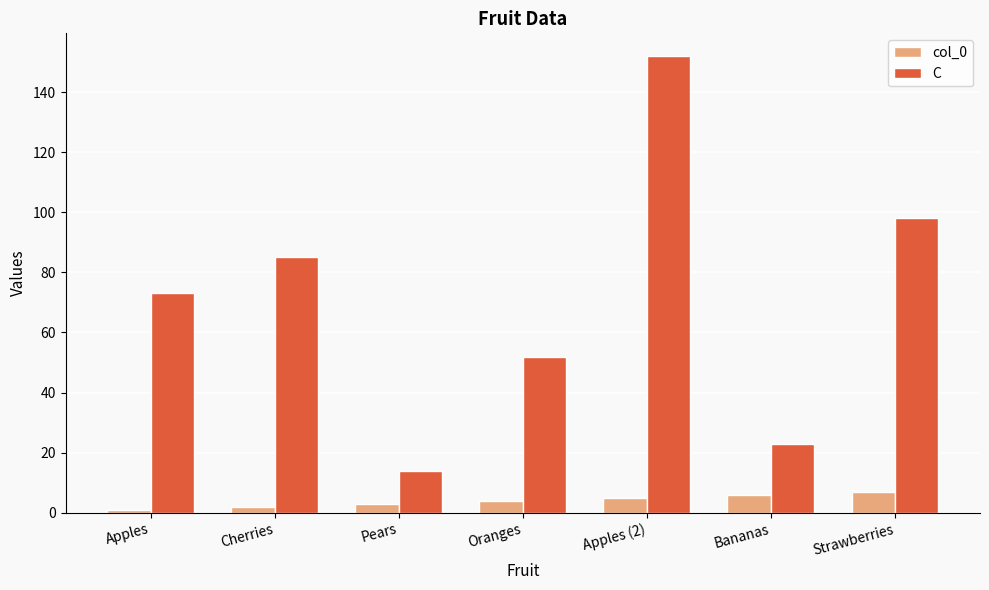

At which label is C closest to 83?

Cherries